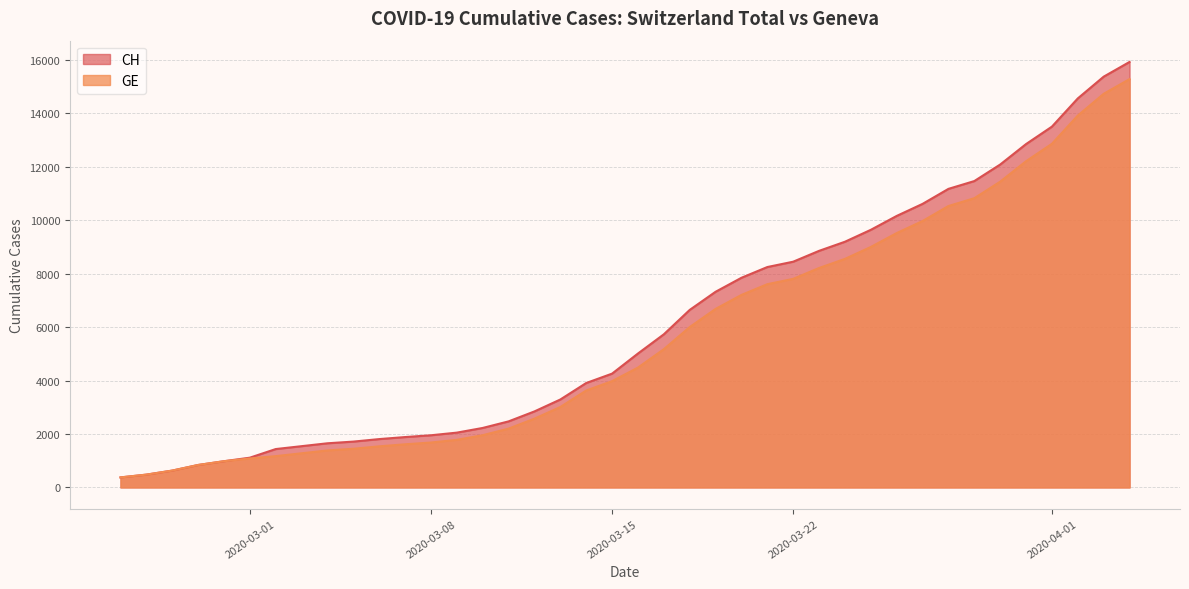

Reading left to right, transcribe all the data shown in this chart.

CH: 2020-02-25=375	2020-02-26=479	2020-02-27=630	2020-02-28=840	2020-02-29=981	2020-03-01=1113	2020-03-02=1436	2020-03-03=1544	2020-03-04=1652	2020-03-05=1715	2020-03-06=1809	2020-03-07=1885	2020-03-08=1952	2020-03-09=2051	2020-03-10=2226	2020-03-11=2472	2020-03-12=2845	2020-03-13=3291	2020-03-14=3908	2020-03-15=4259	2020-03-16=5012	2020-03-17=5731	2020-03-18=6644	2020-03-19=7323	2020-03-20=7847	2020-03-21=8249	2020-03-22=8449	2020-03-23=8855	2020-03-24=9196	2020-03-25=9642	2020-03-26=10162	2020-03-27=10613	2020-03-28=11175	2020-03-29=11467	2020-03-30=12086	2020-03-31=12852	2020-04-01=13505	2020-04-02=14561	2020-04-03=15375	2020-04-04=15926
GE: 2020-02-25=375	2020-02-26=479	2020-02-27=630	2020-02-28=840	2020-02-29=981	2020-03-01=1083	2020-03-02=1171	2020-03-03=1278	2020-03-04=1384	2020-03-05=1447	2020-03-06=1538	2020-03-07=1614	2020-03-08=1681	2020-03-09=1780	2020-03-10=1955	2020-03-11=2201	2020-03-12=2574	2020-03-13=3010	2020-03-14=3627	2020-03-15=3978	2020-03-16=4485	2020-03-17=5174	2020-03-18=6002	2020-03-19=6681	2020-03-20=7205	2020-03-21=7607	2020-03-22=7807	2020-03-23=8213	2020-03-24=8554	2020-03-25=9000	2020-03-26=9520	2020-03-27=9971	2020-03-28=10533	2020-03-29=10825	2020-03-30=11444	2020-03-31=12210	2020-04-01=12863	2020-04-02=13919	2020-04-03=14733	2020-04-04=15284